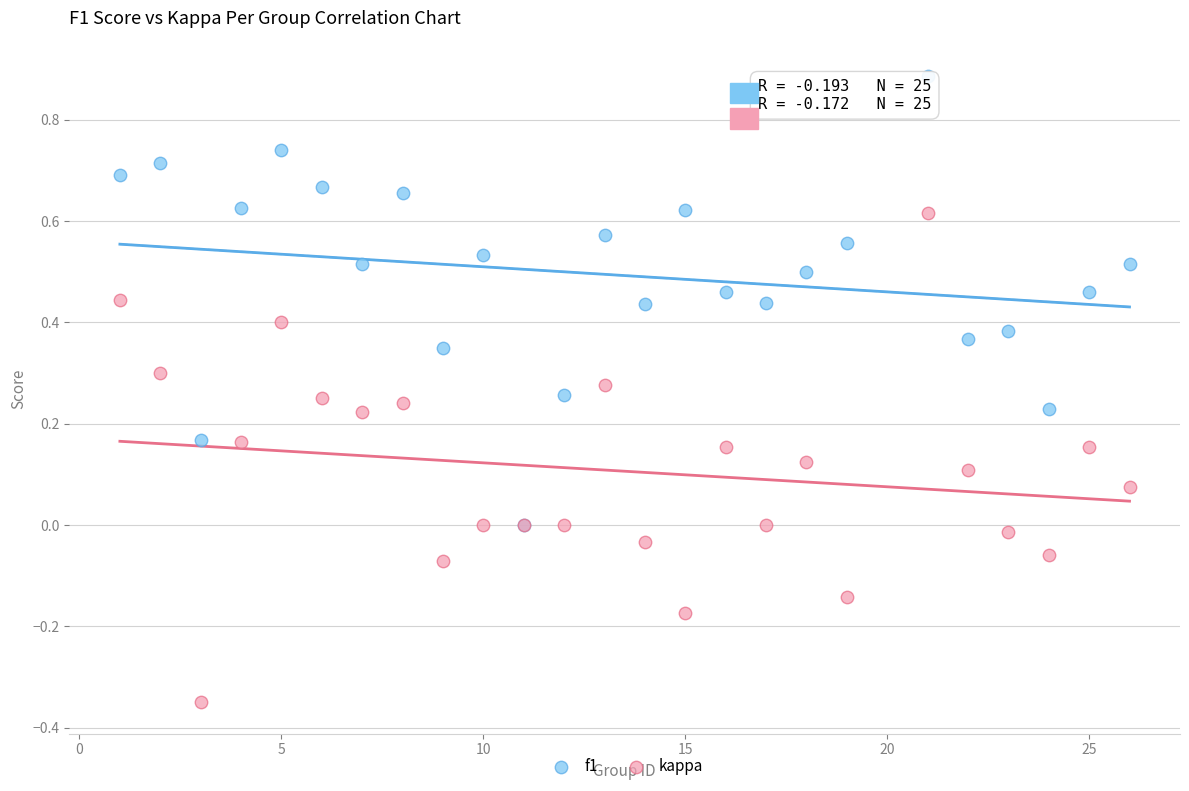

Which series reaches the maximum Y coordinate?

f1